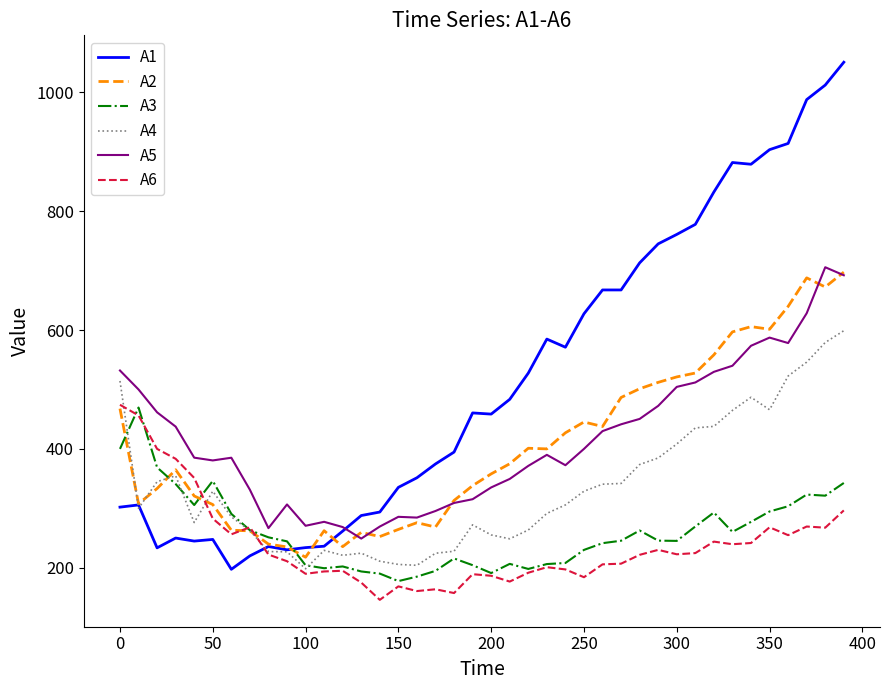

True or false: A3 and A5 intersect in this chart.

False